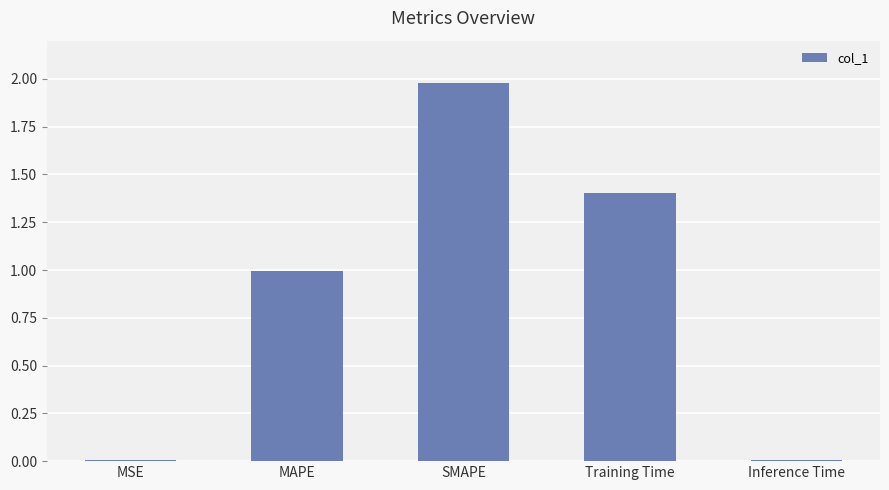

Which label corresponds to the largest value in the chart?

SMAPE